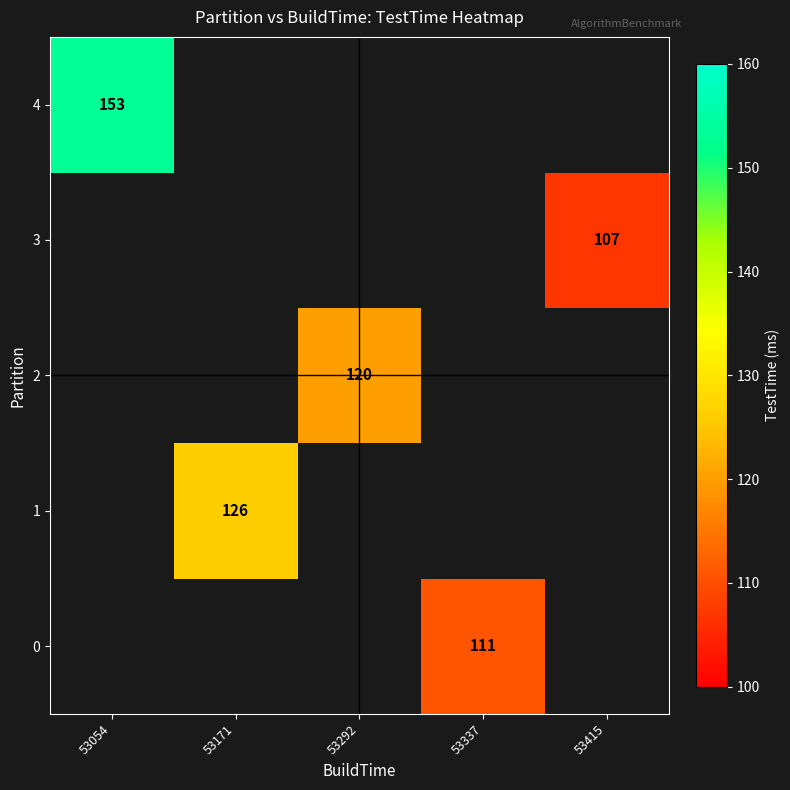

The 0 series shows 61 at 53337. True or false?

False